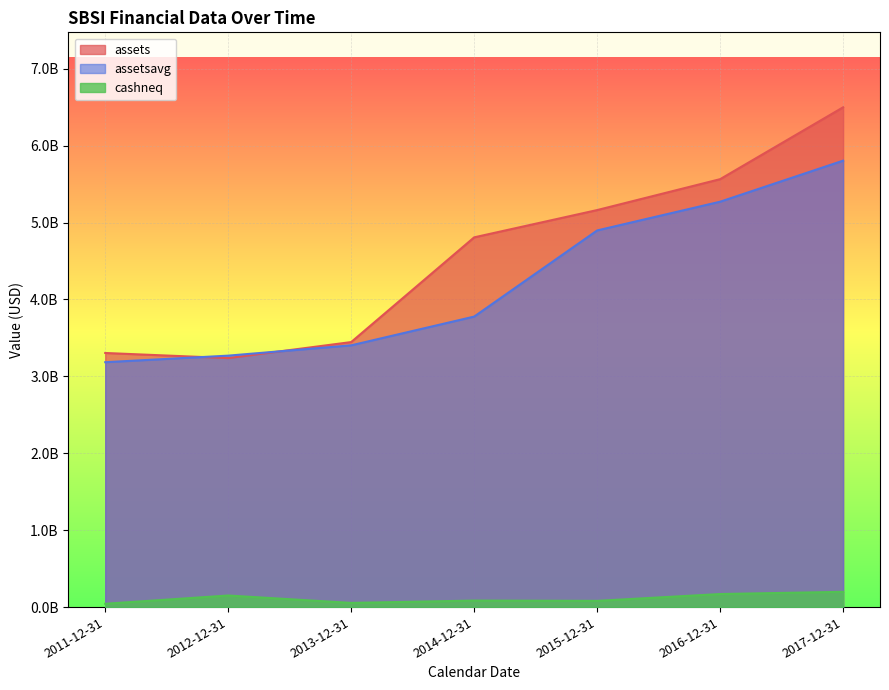

Which series has the largest total across all categories?

assets